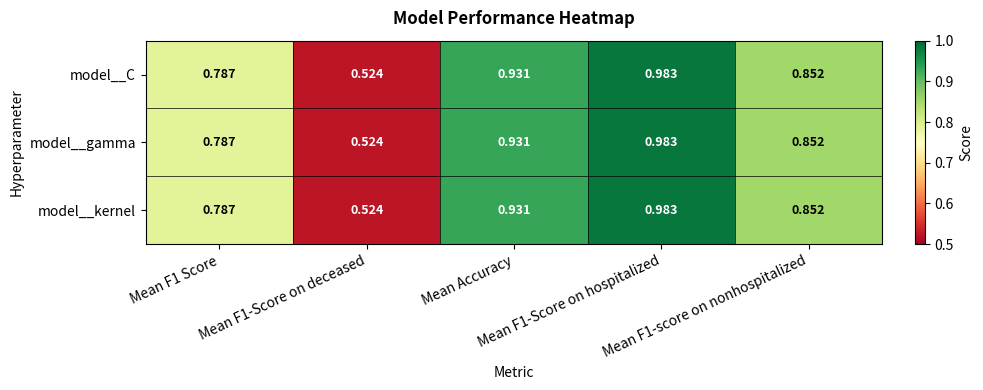

How many series are shown in this chart?

3